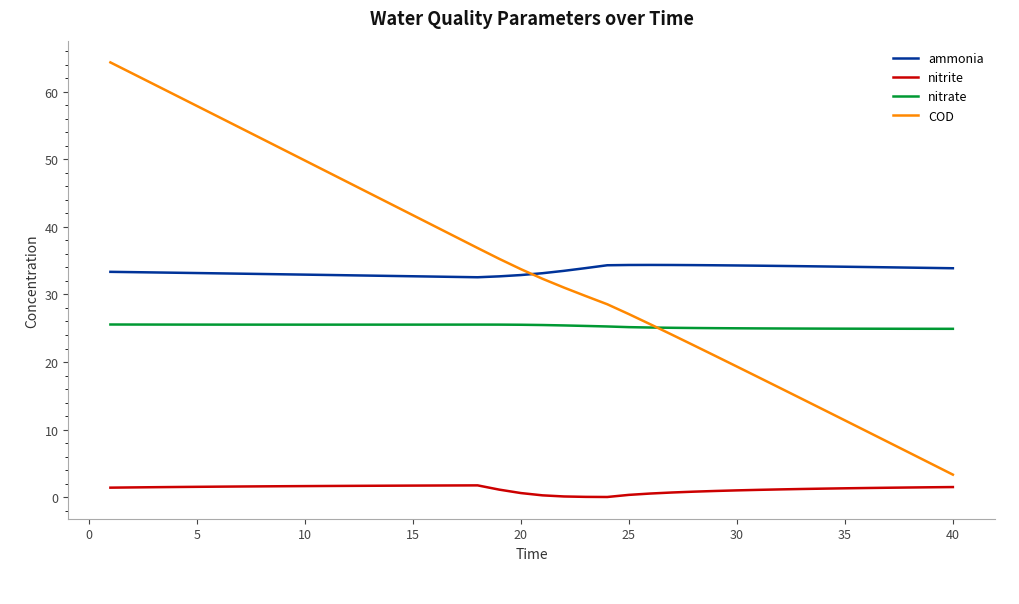

What is the average value of the COD series?

33.7